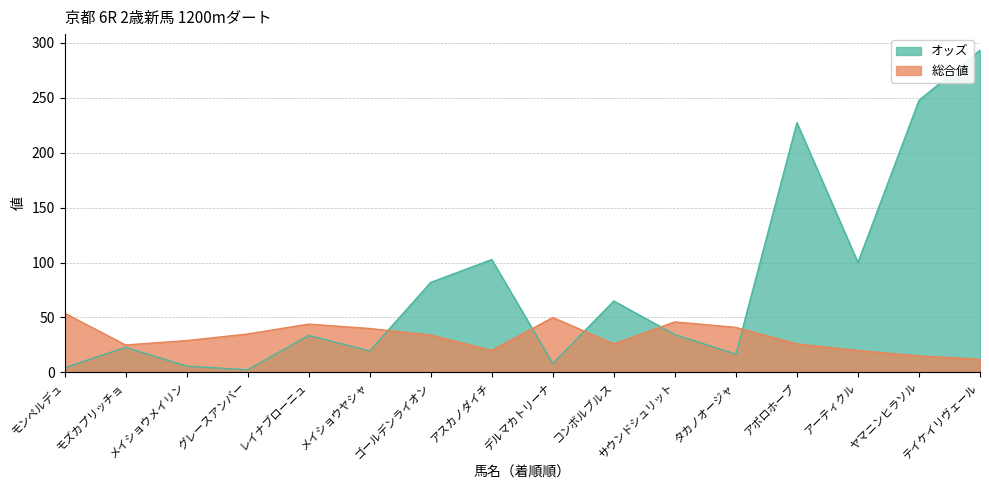

True or false: オッズ and 総合値 intersect in this chart.

True